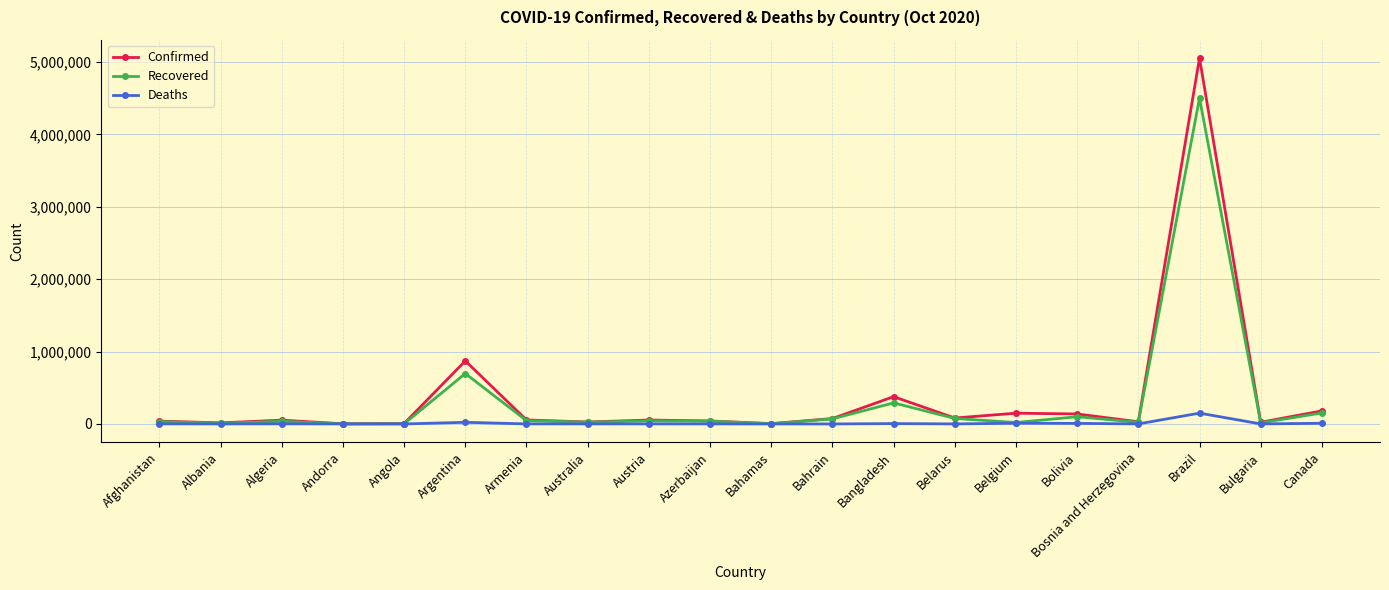

What is the spread (max minus min) of values at Azerbaijan?

41144